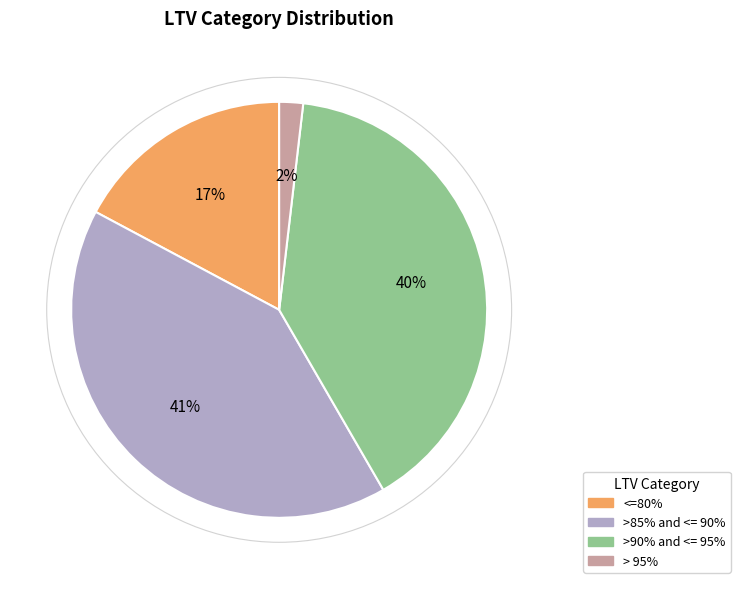

Is there any slice that represents more than half of the pie?

No